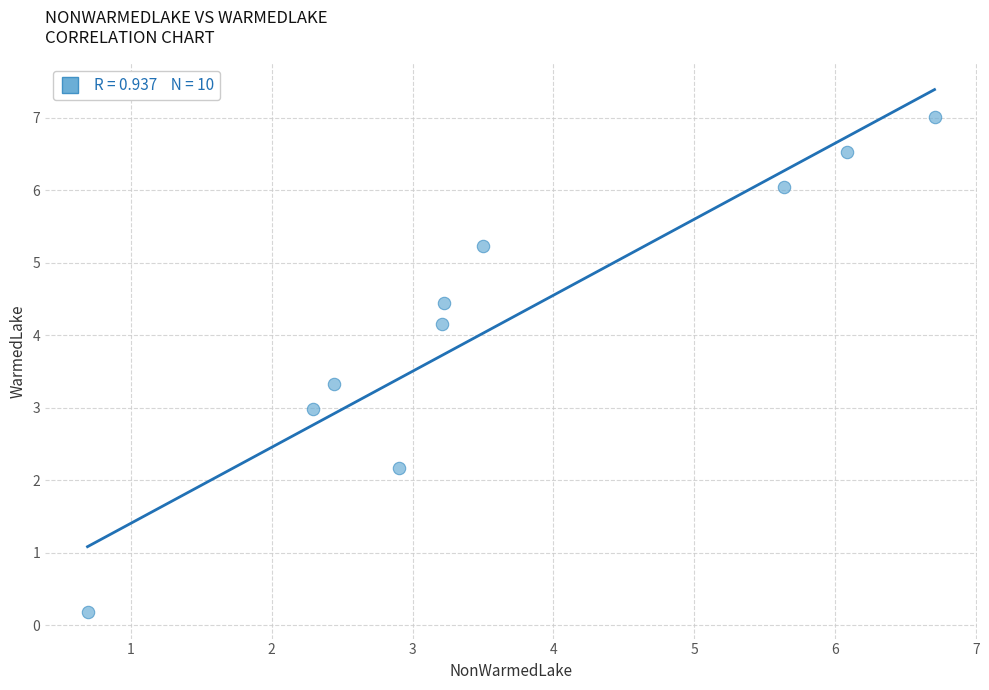

What is the range of Y values (max minus min)?

6.8